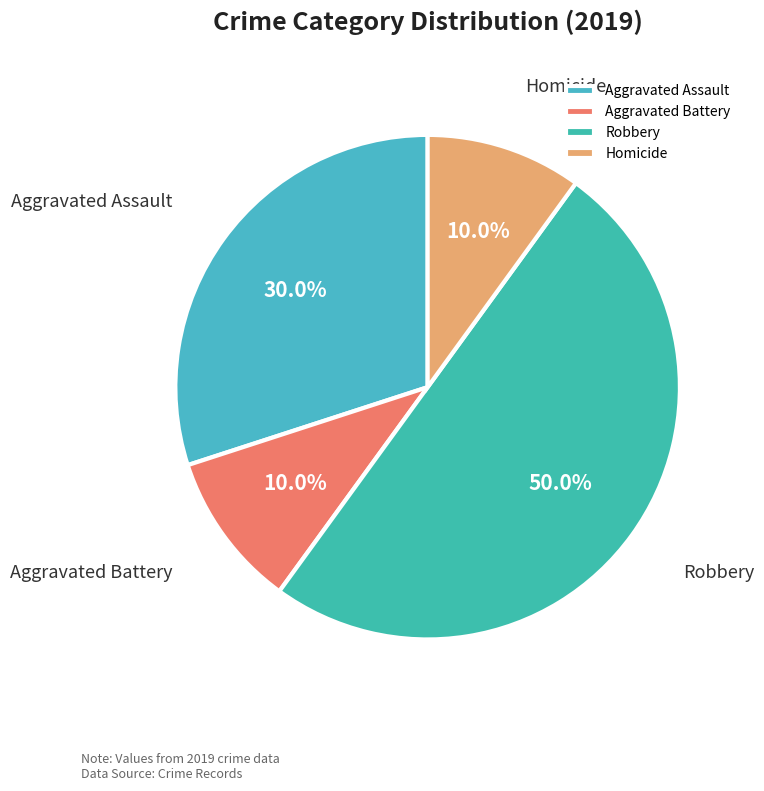

To the nearest percent, what portion does Homicide represent?

10%